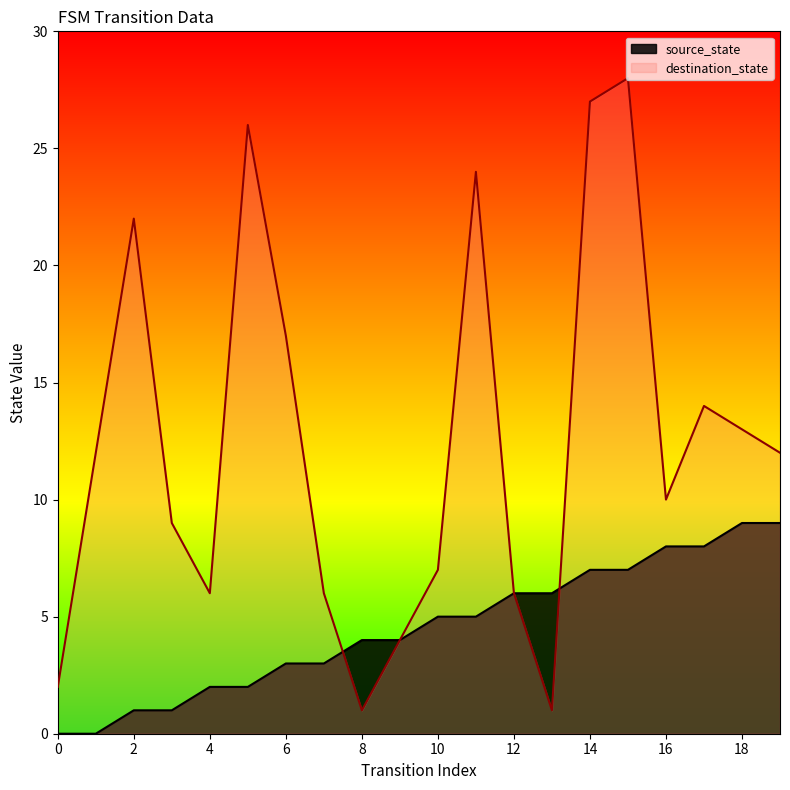

What is the difference between the highest and lowest values at 4?

4